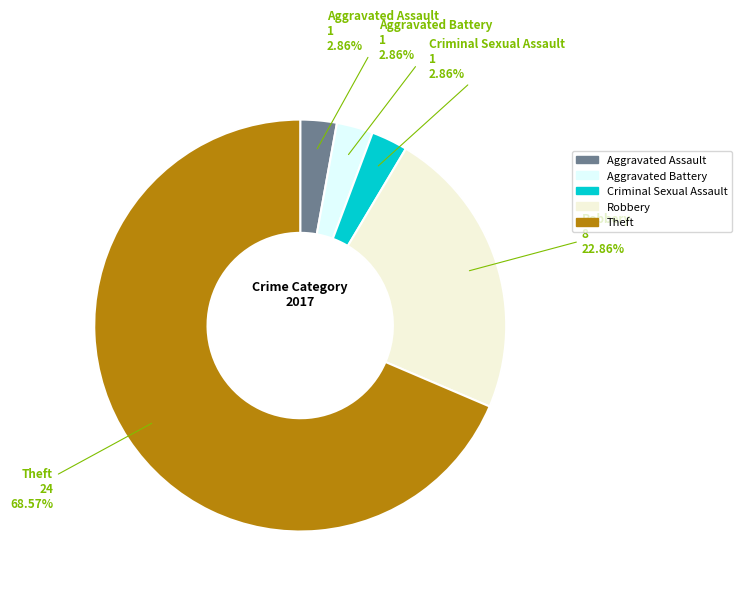

Does any single category account for the majority?

Yes